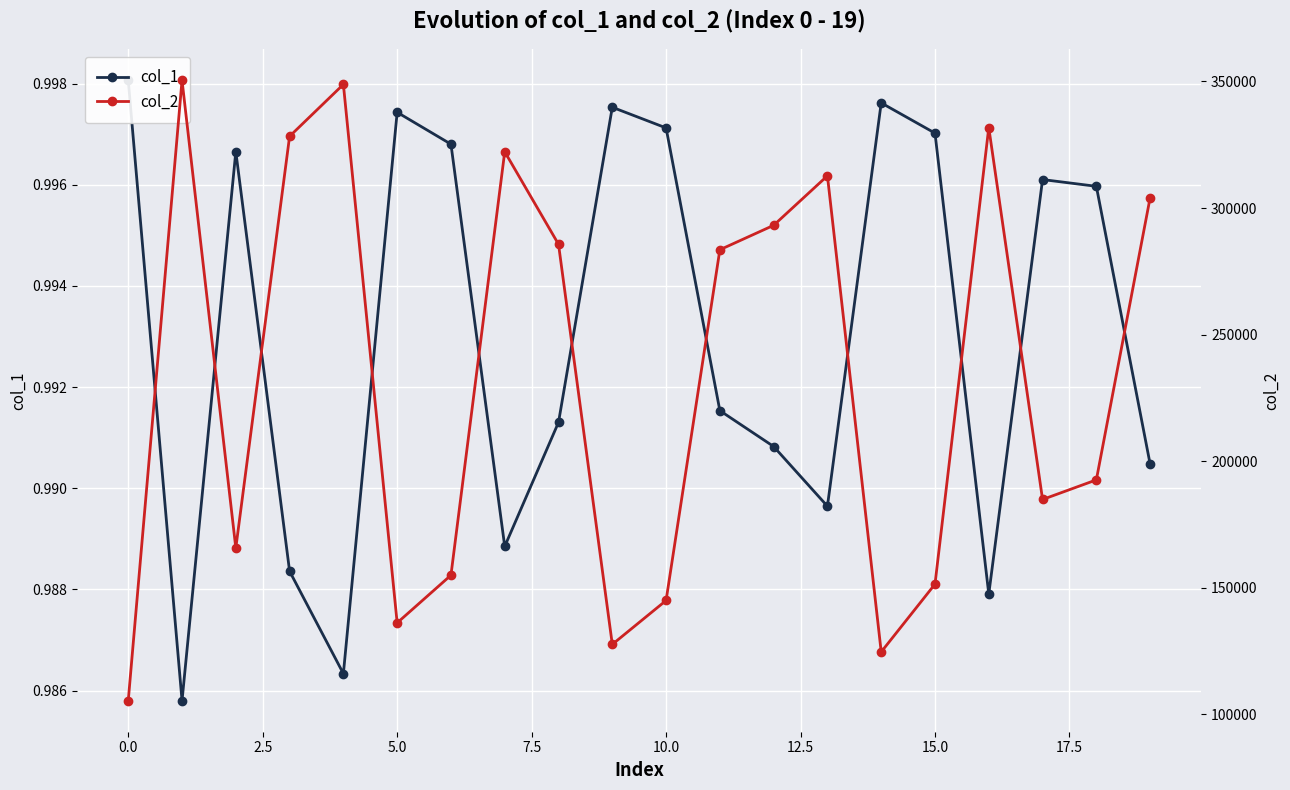

Reading right to left, what are all the values shown in this chart?

col_1: 1.0	1.0	1.0	1.0	1.0	1.0	1.0	1.0	1.0	1.0	1.0	1.0	1.0	1.0	1.0	1.0	1.0	1.0	1.0	1.0
col_2: 304082.6	192600.1	184850.9	331803.5	151408.4	124623.0	312736.7	293169.4	283516.6	144948.8	127604.3	285685.1	322239.4	154936.4	136107.2	348845.1	328332.6	165680.5	350461.7	105354.6